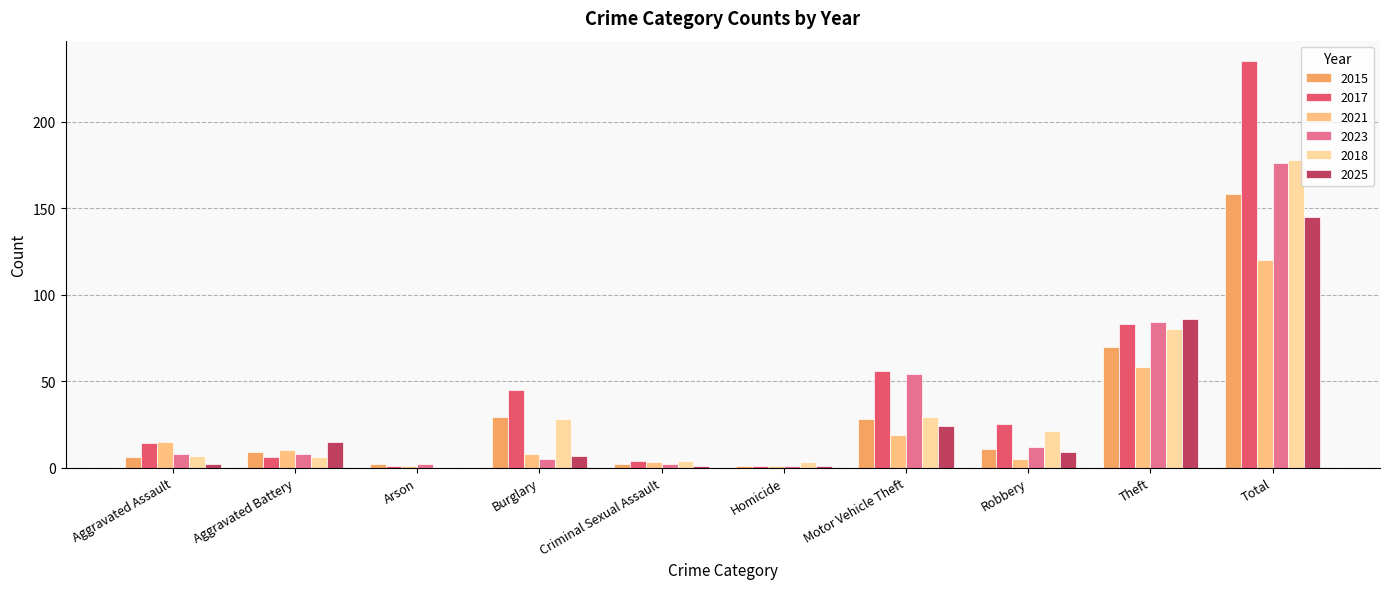

Which series has the largest range (max minus min)?

2017